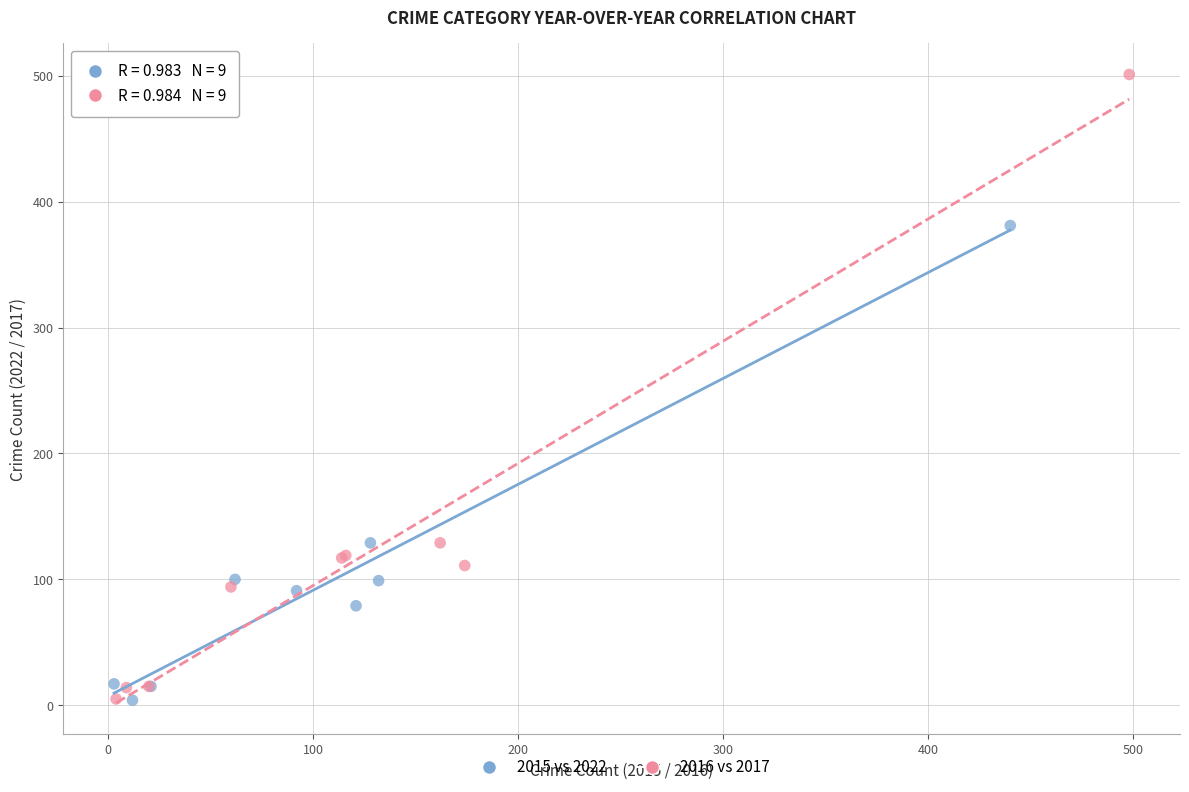

Which series has the widest spread of Y values?

2016 vs 2017